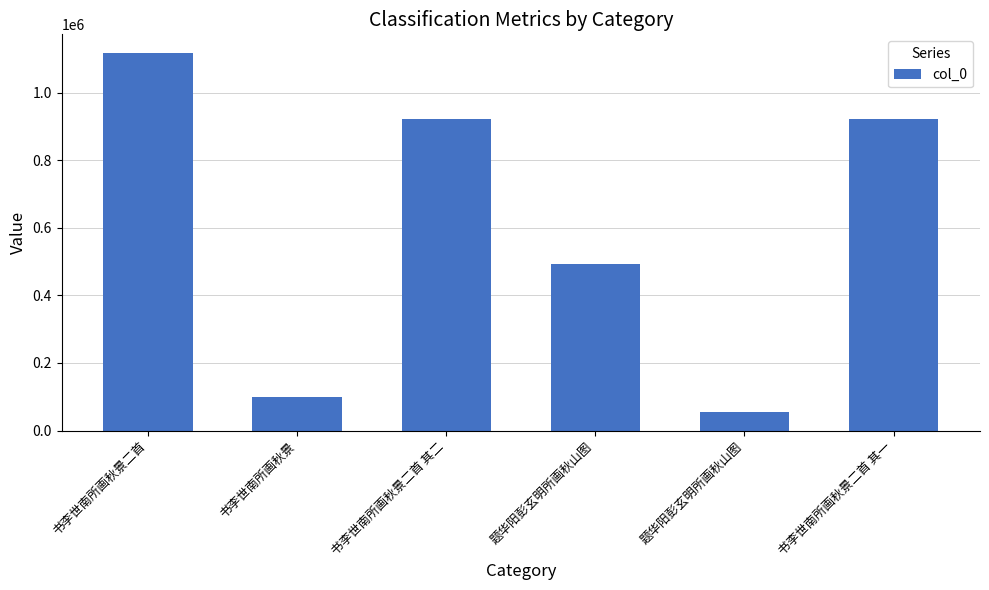

What is the label of the 6th bar from the right?

书李世南所画秋景二首